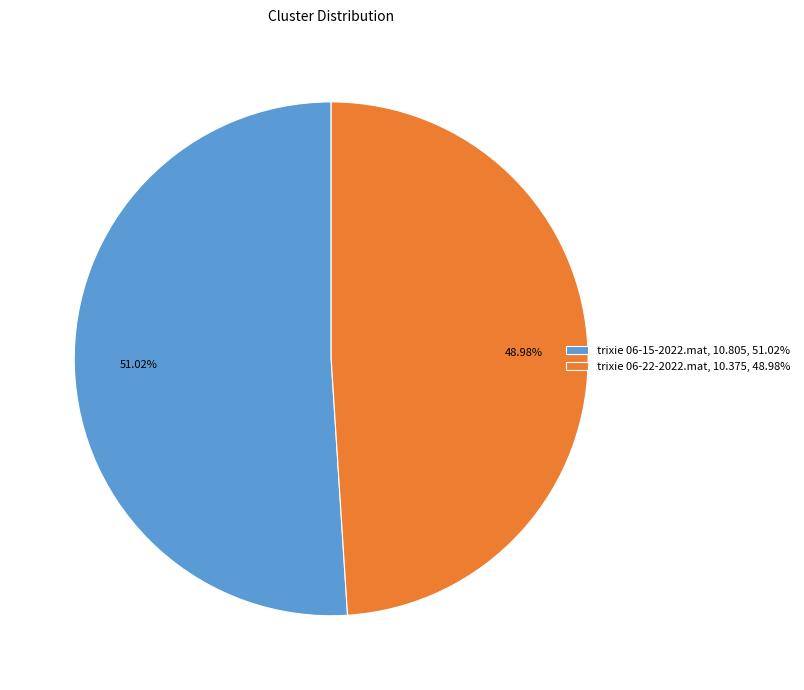

How many slices are in this pie chart?

2